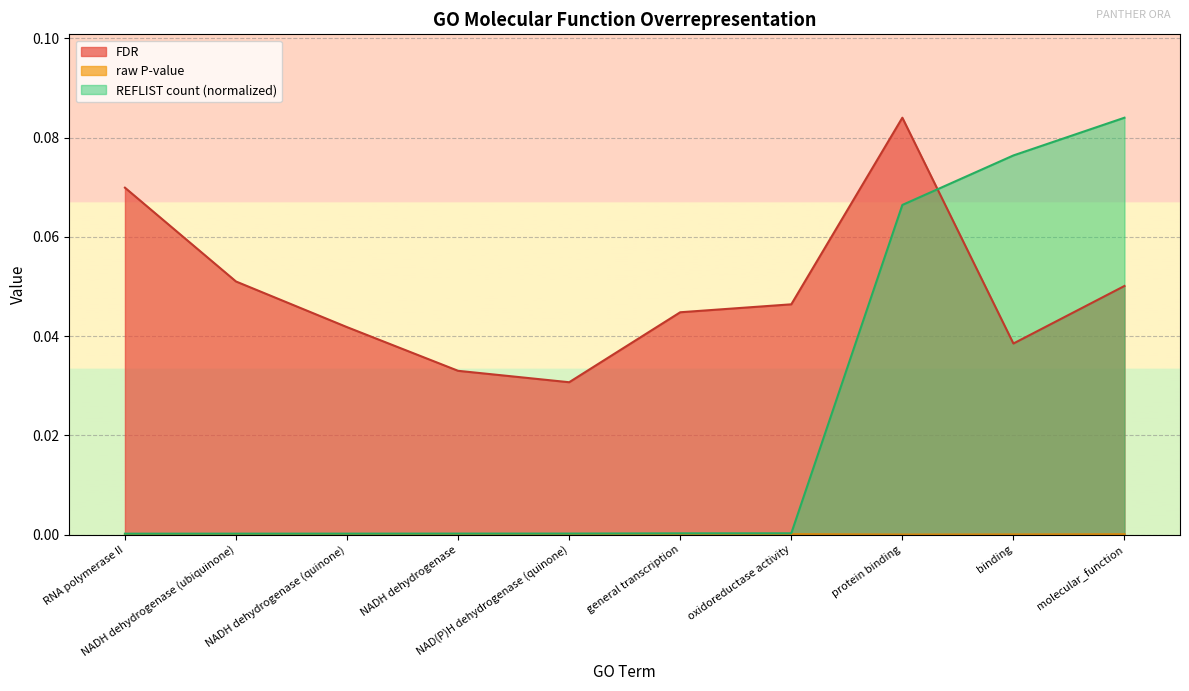

At how many categories does at least one series exceed 0?

10